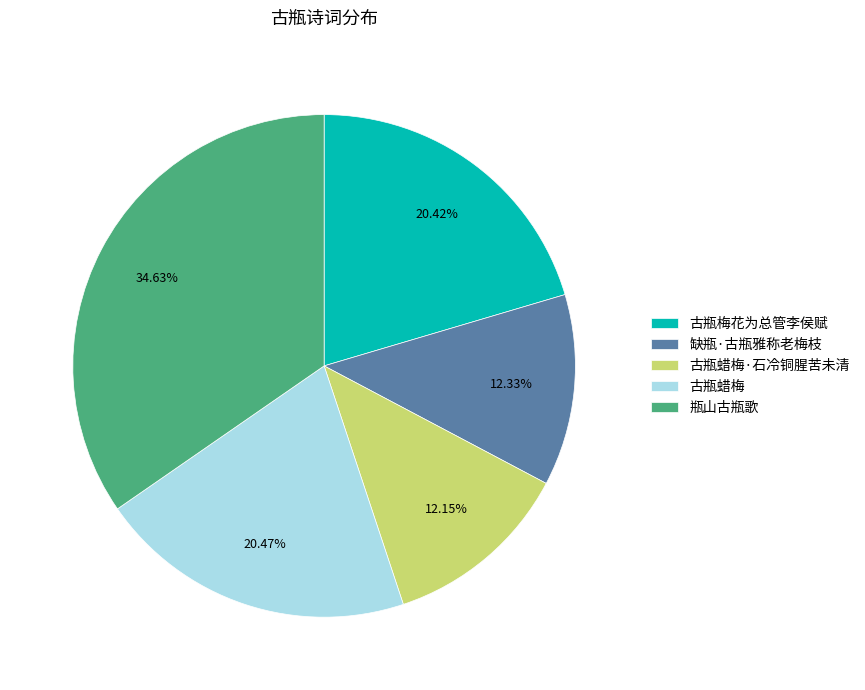

Which category has the biggest portion of the pie?

瓶山古瓶歌